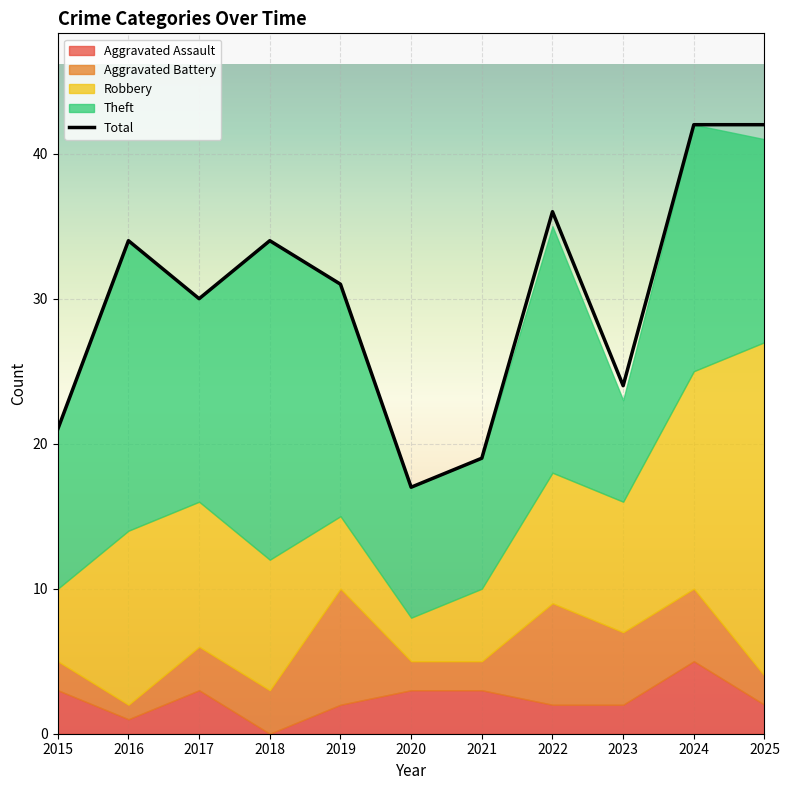

Is it true that the value at 2015 is 36?

False